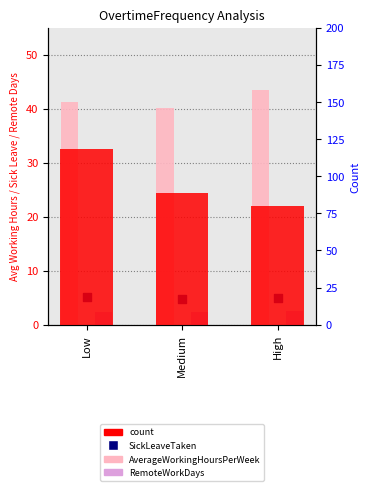

At which category is the sum across all series the highest?

Low